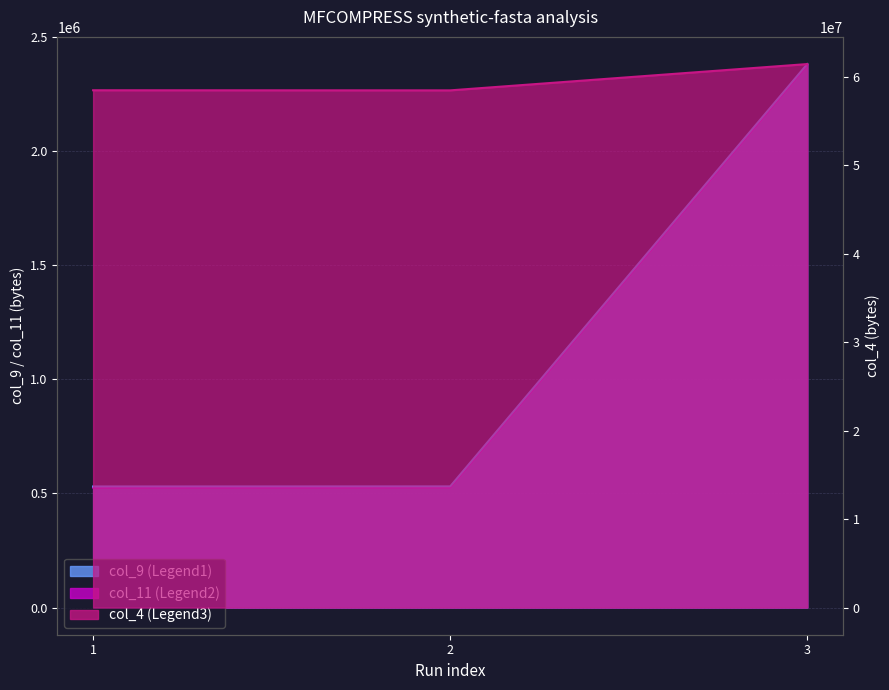

What is the value of the col_9 point at the 2nd from the left?

531080